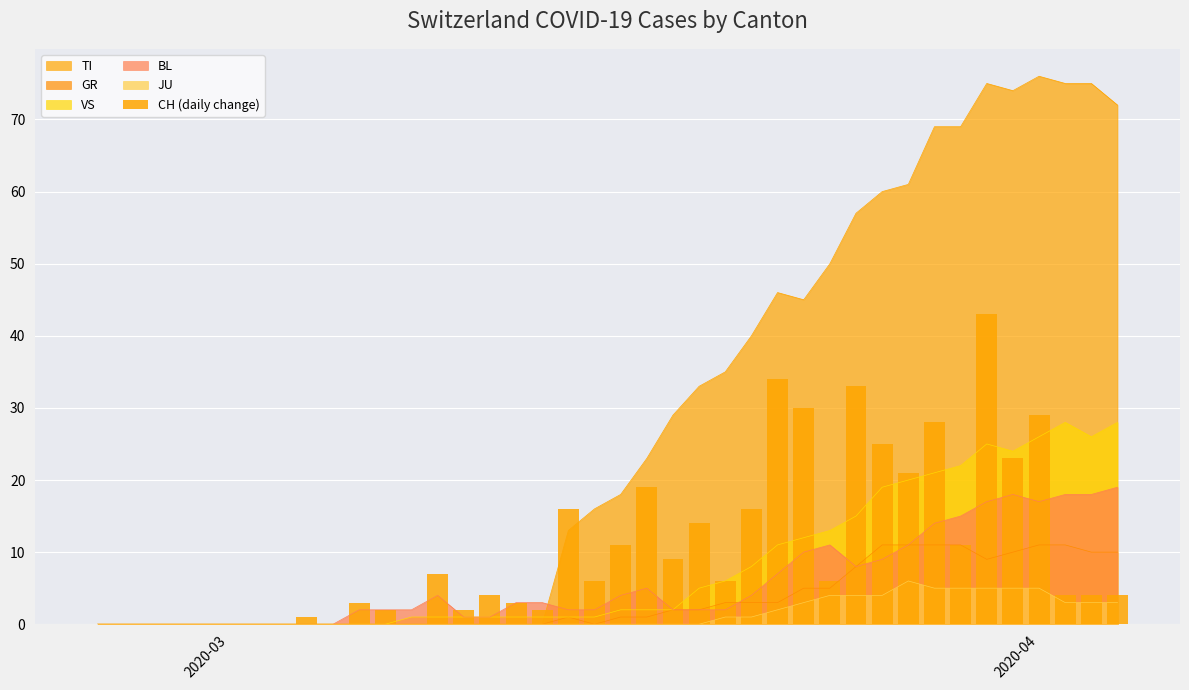

What is the maximum value for TI?

76